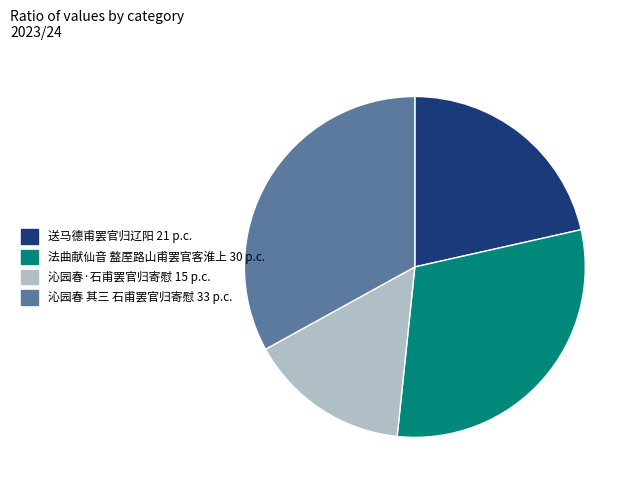

The 送马德甫罢官归辽阳 slice represents 21% of the pie. True or false?

True